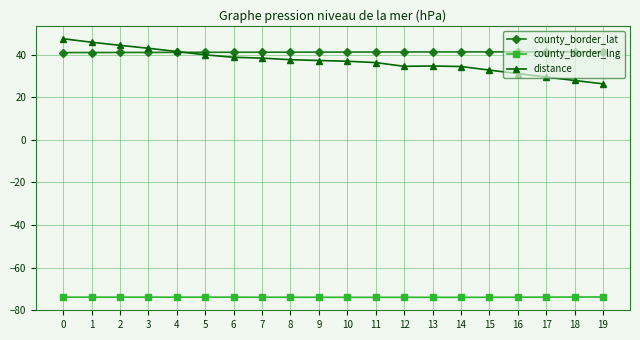

What is the maximum value for county_border_lat?

41.3